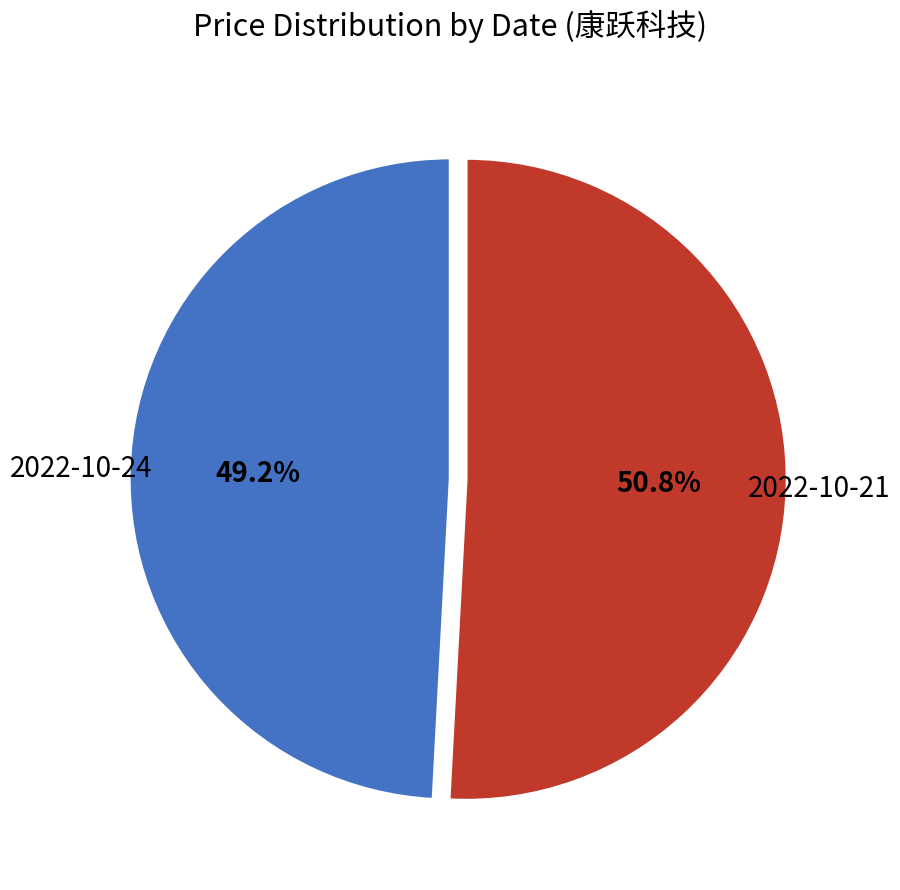

Does any single category account for the majority?

Yes